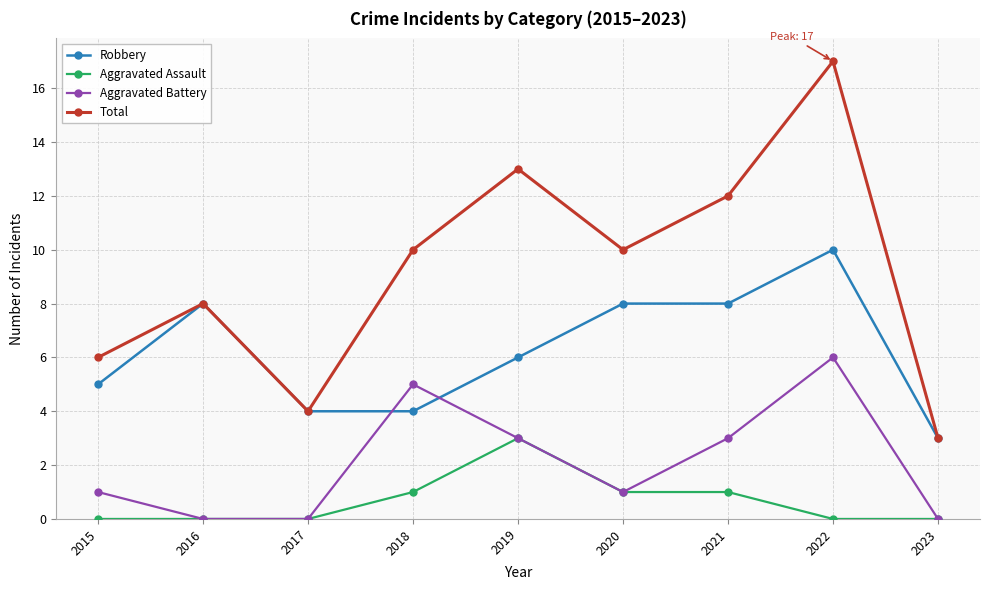

What is the sum of the Aggravated Assault values at 2016 and 2018?

1